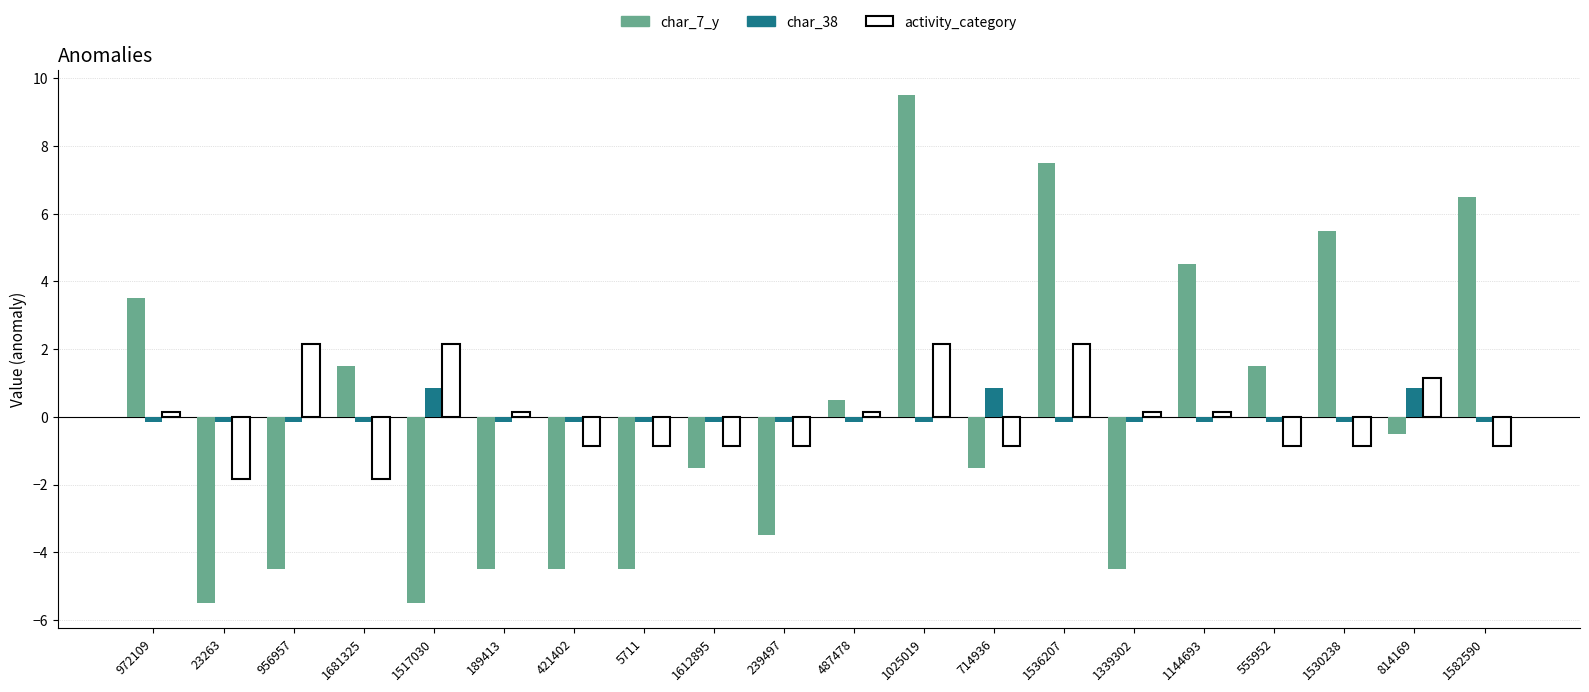

At how many categories does at least one series exceed 8?

1